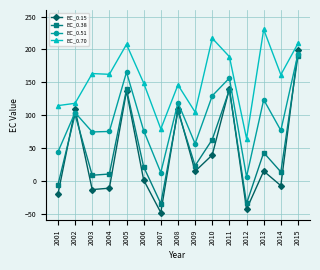

True or false: EC_0.51 and EC_0.38 intersect in this chart.

False